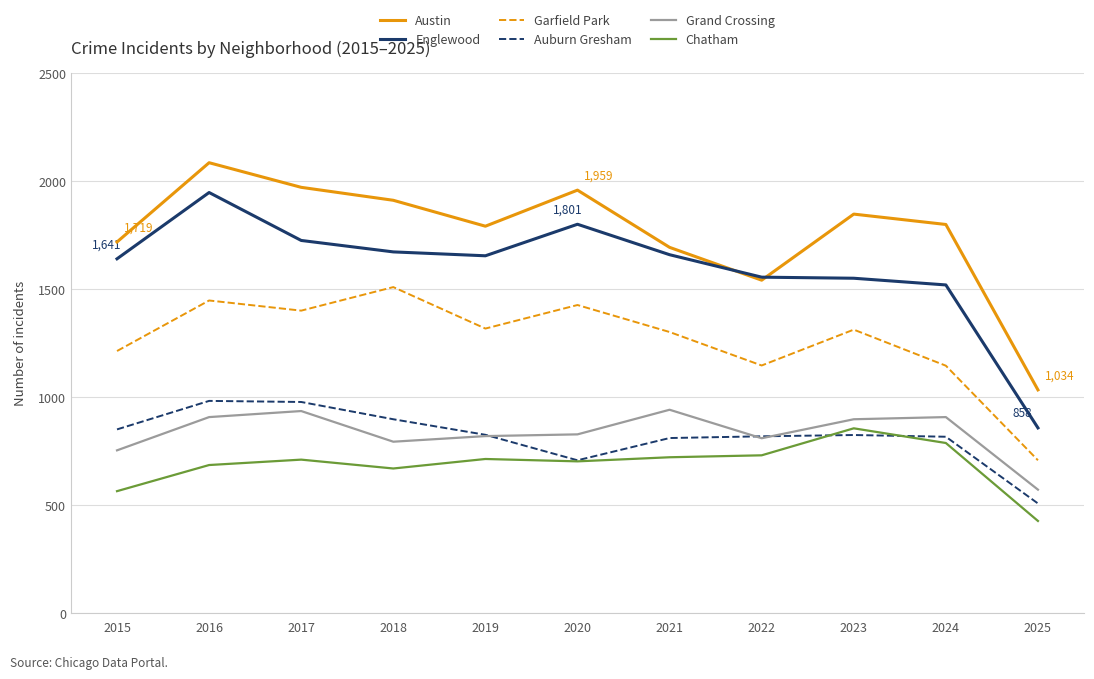

What is the minimum value shown in the chart?

427